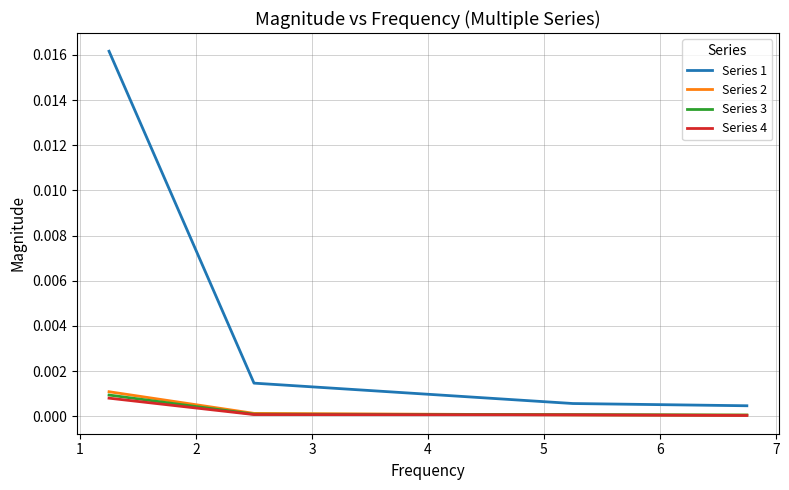

At how many categories does at least one series exceed 0?

4